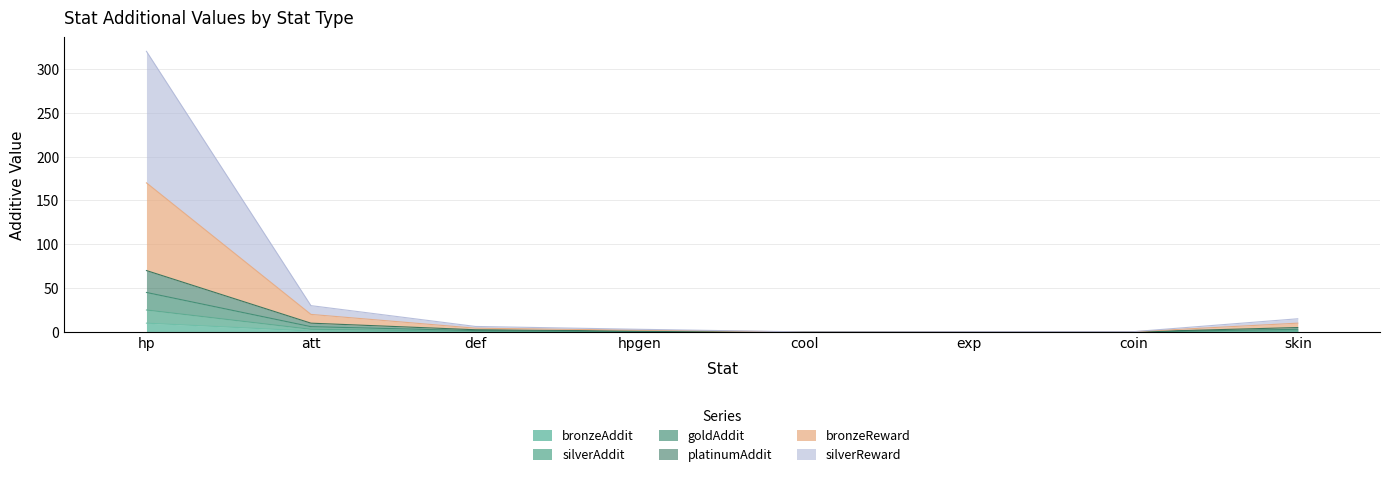

Does the chart have visible grid lines?

Yes